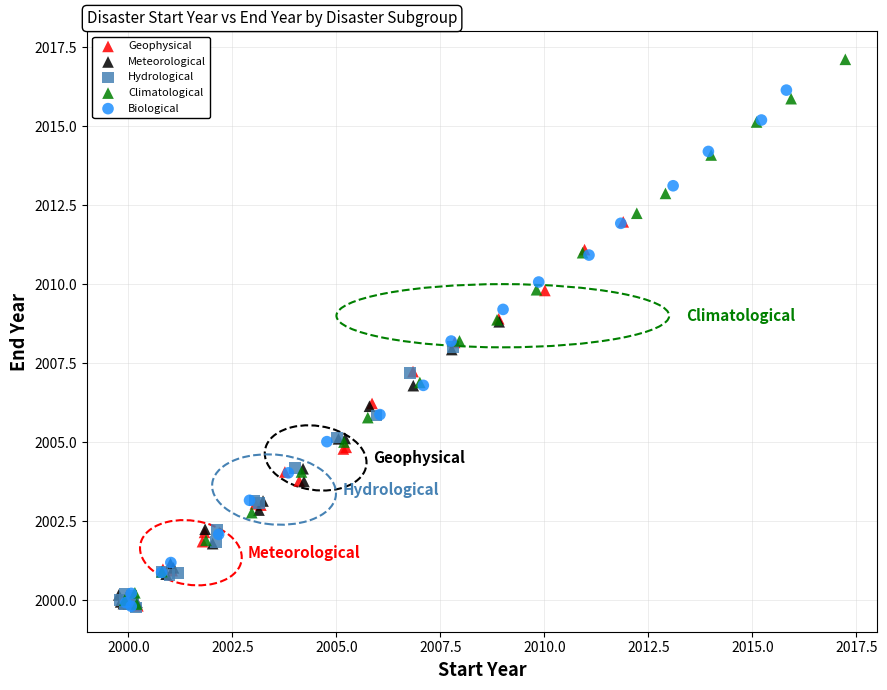

Which series has the largest Y range (max minus min)?

Climatological